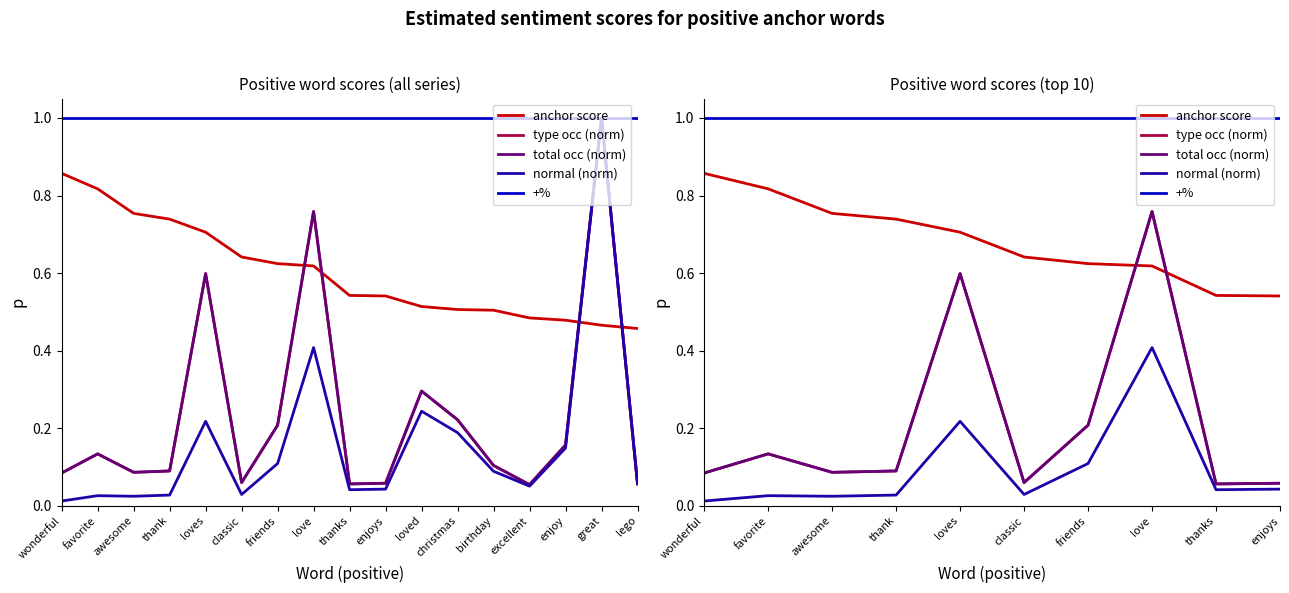

Which has a higher value, loves or friends?

loves